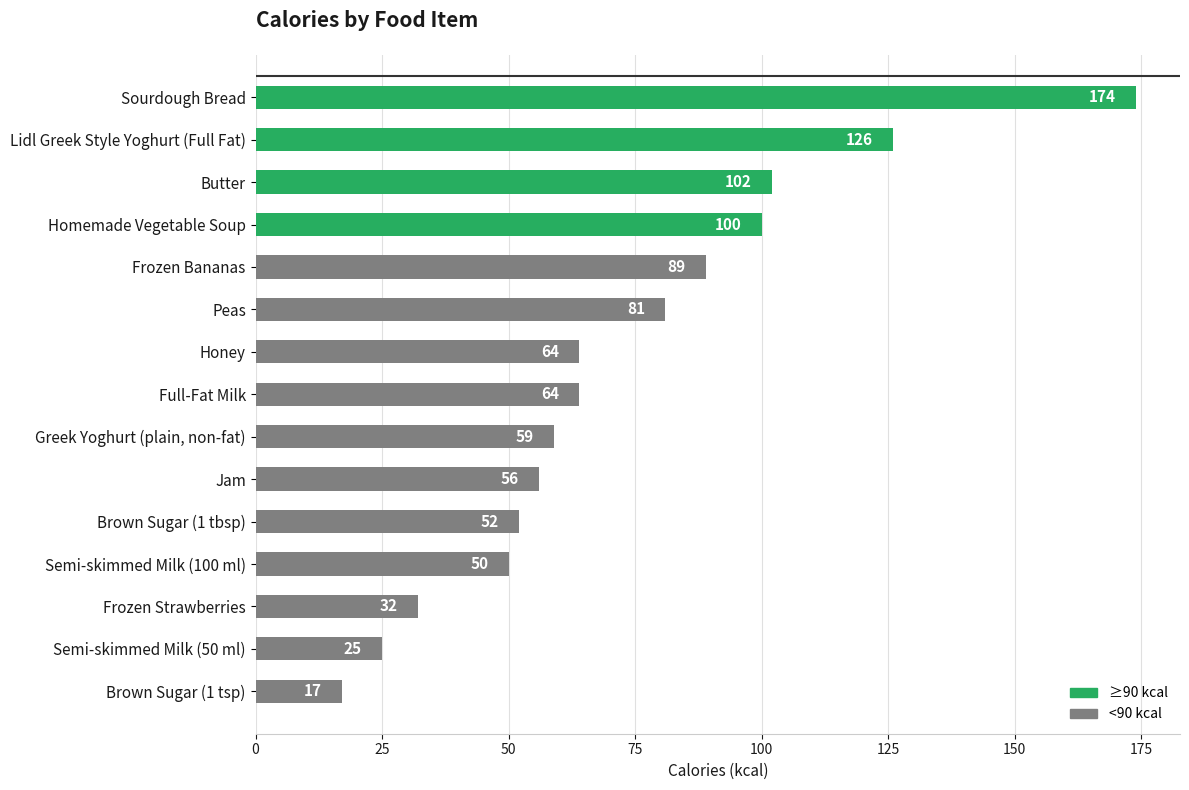

Is it true that the value at Semi-skimmed Milk (100 ml) is 31?

False